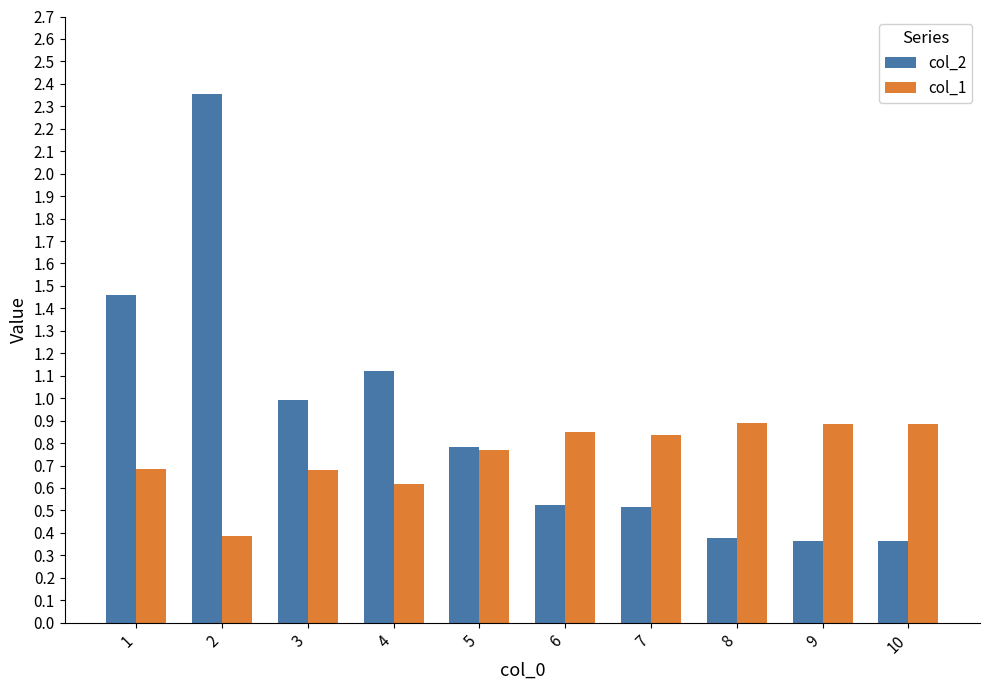

Is the value of col_1 at 2 greater than the value of col_2 at 6?

No